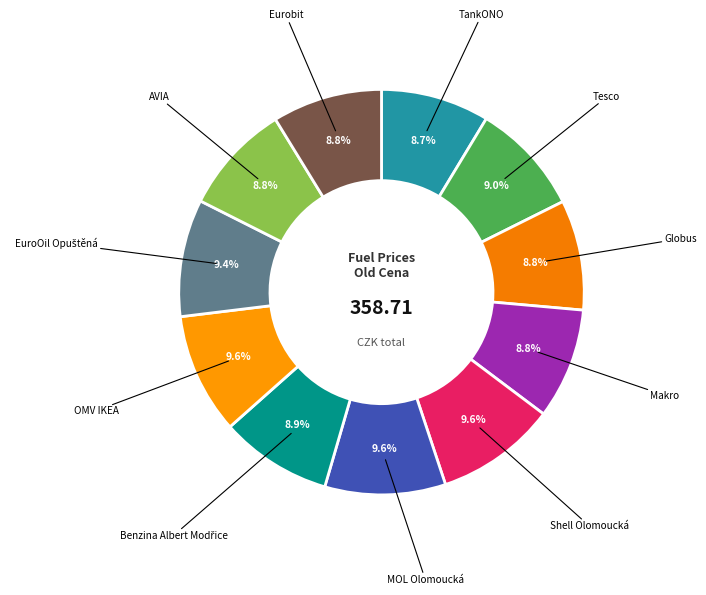

How many slices are in this pie chart?

11